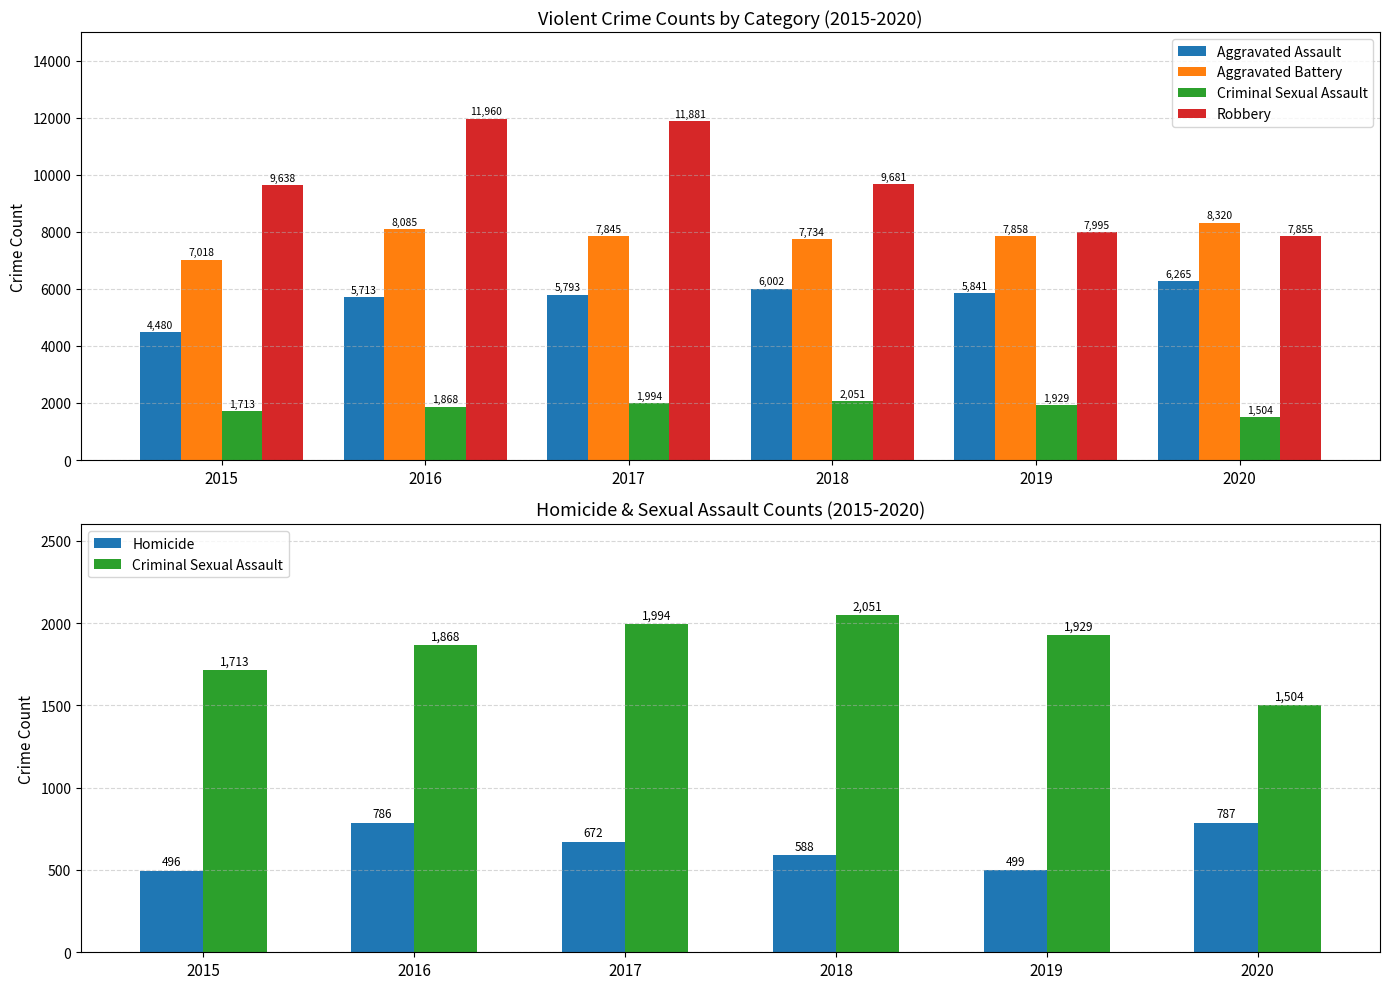

How many data points does each series have?

6